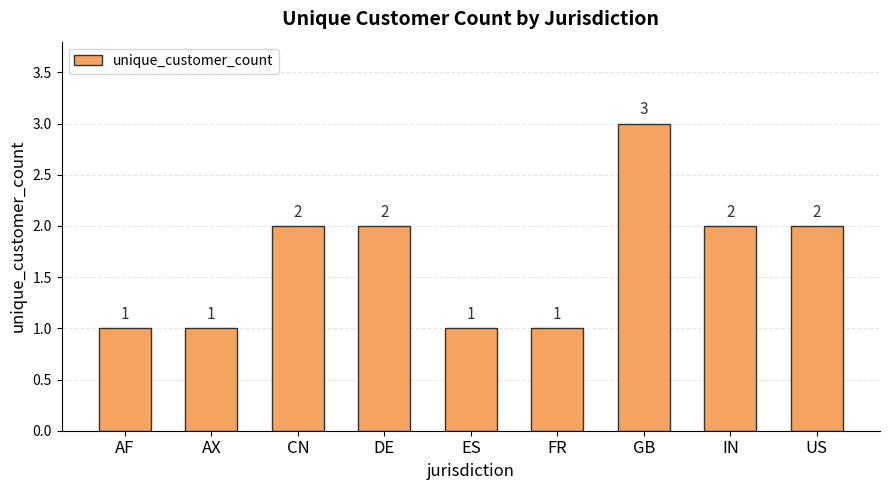

What is the change in value from AF to CN?

+1